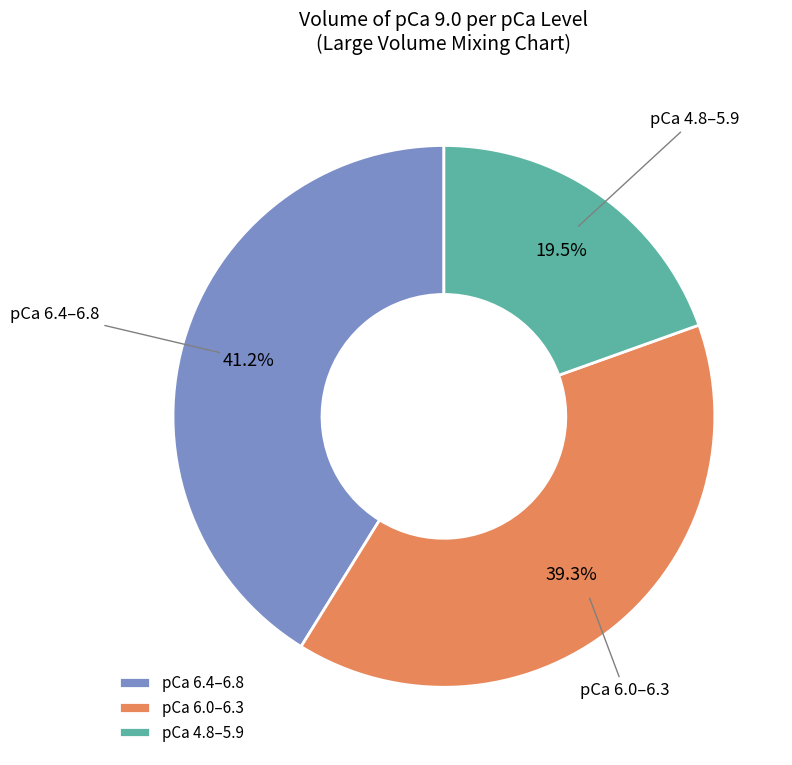

What percentage is NOT represented by pCa 6.0–6.3?

60.7%